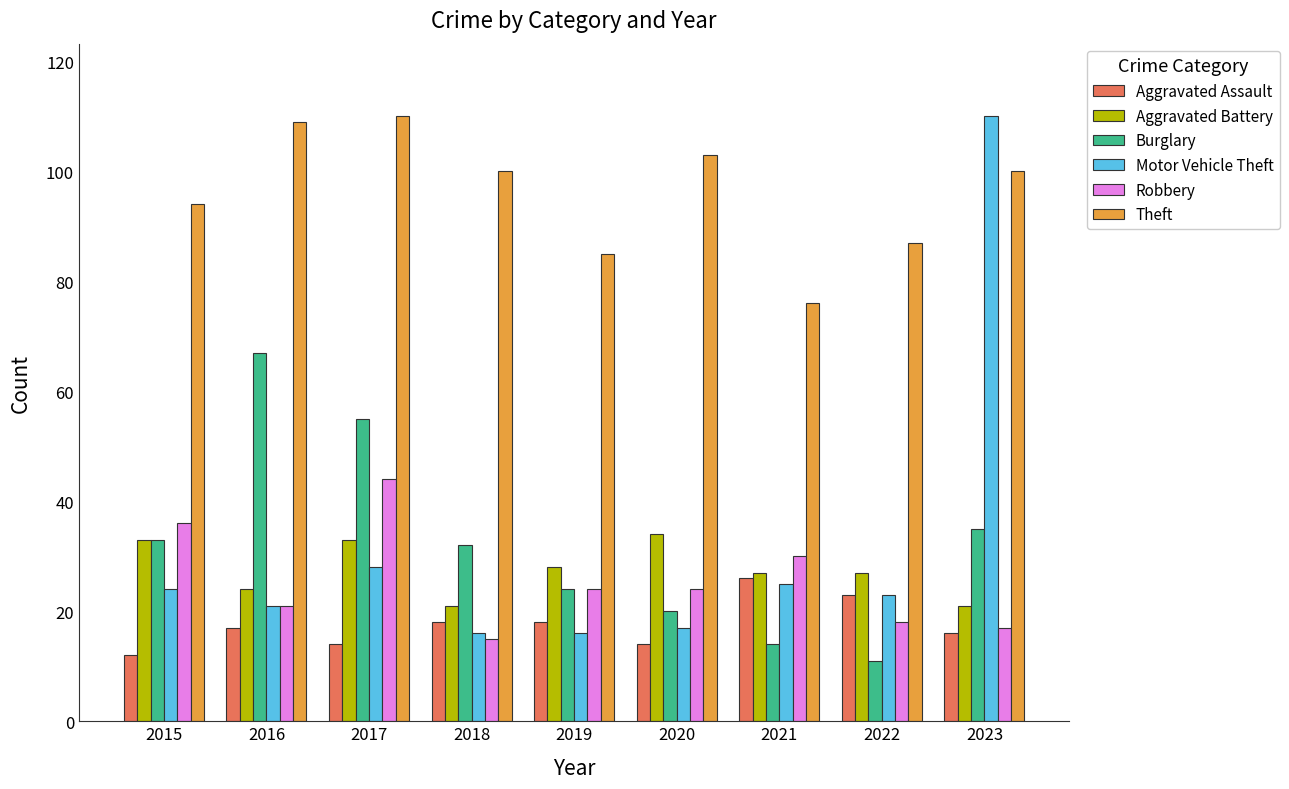

What is the value of the Burglary bar at the 4th from the left?

32